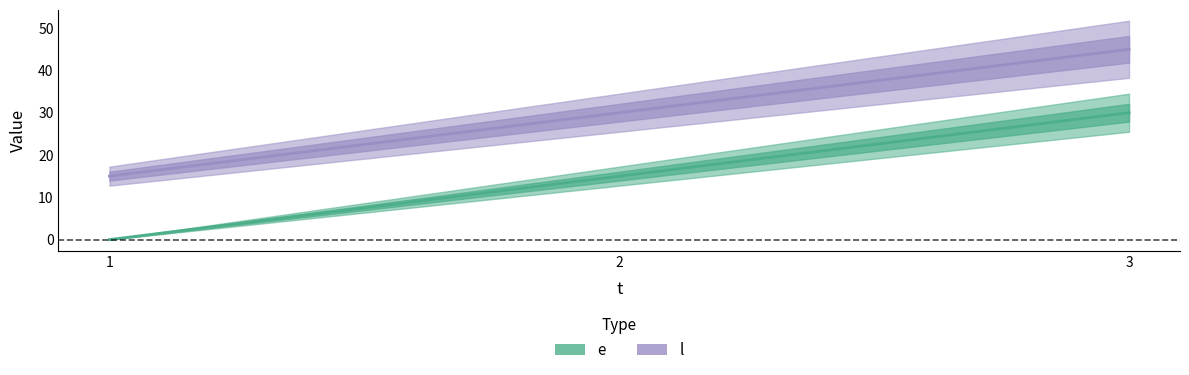

How many categories are shown in the chart?

3